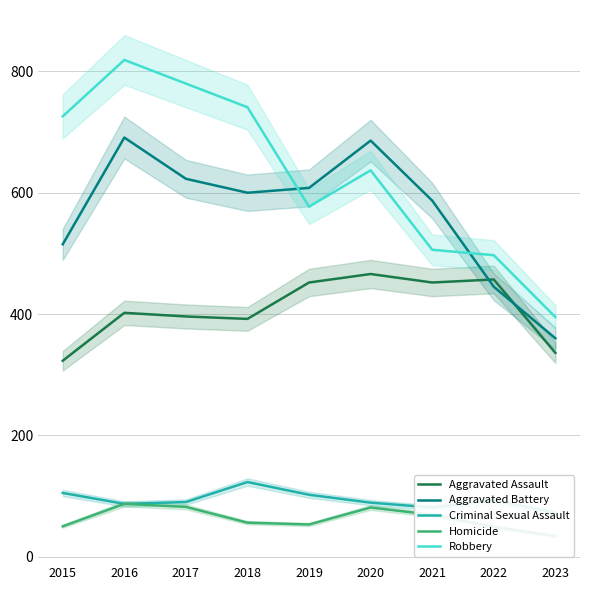

How many interior local valleys does the Aggravated Battery series have?

1